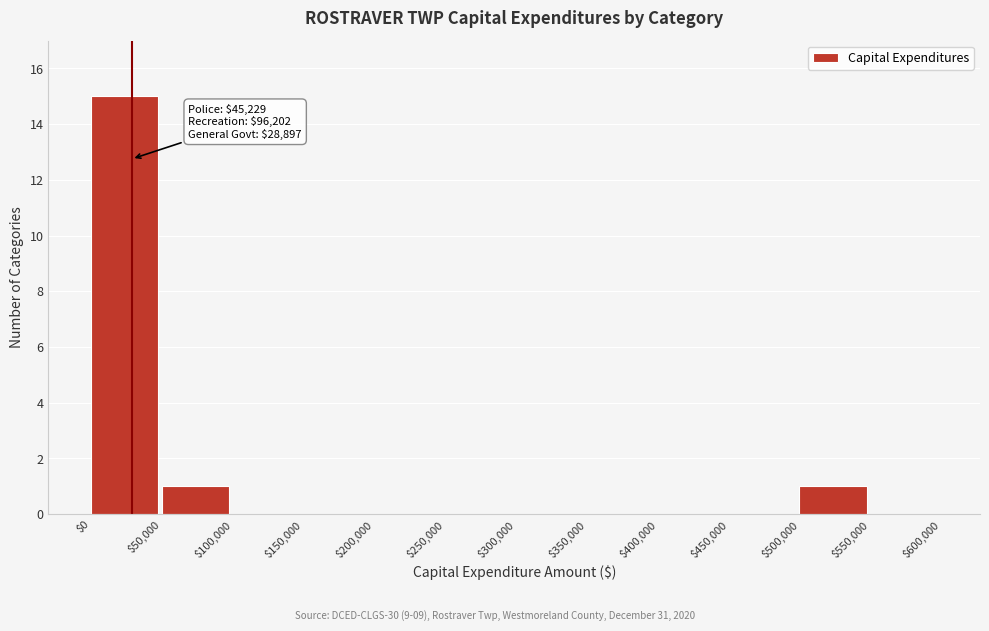

Which range on the x-axis has the tallest bar?

$0 to $50,000